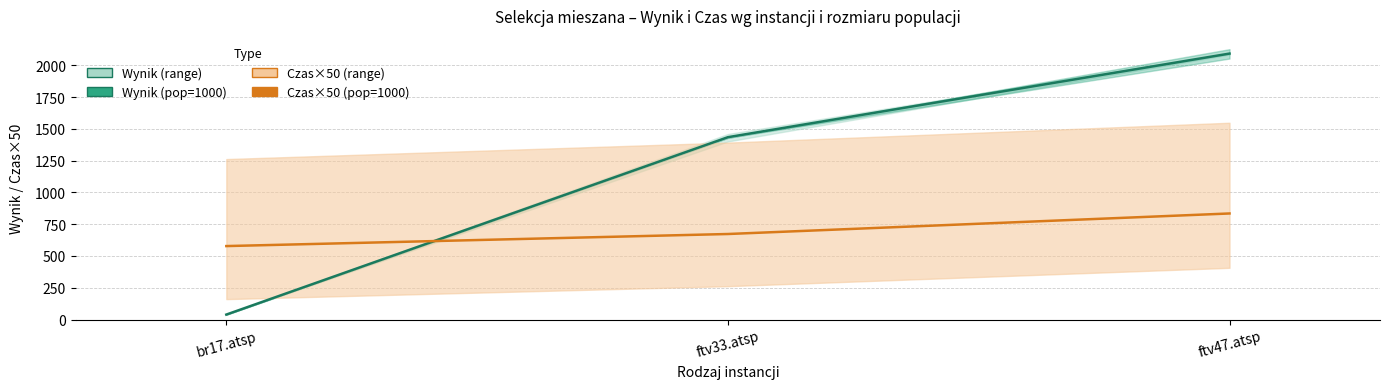

What is the label of the 1st point from the left?

br17.atsp